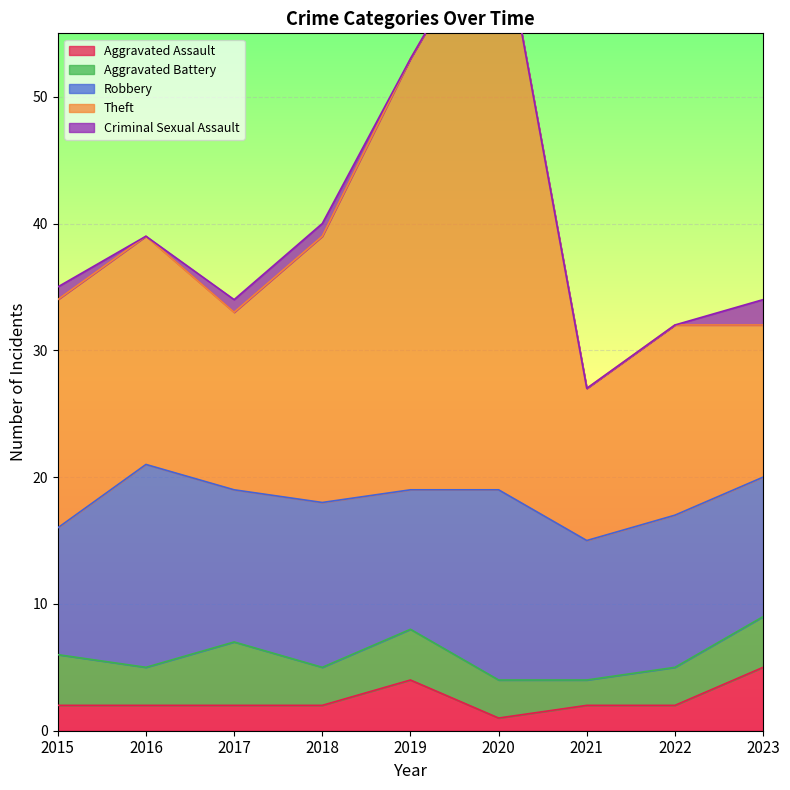

Rank the series at 2020 from lowest to highest value.

Criminal Sexual Assault, Aggravated Assault, Aggravated Battery, Robbery, Theft